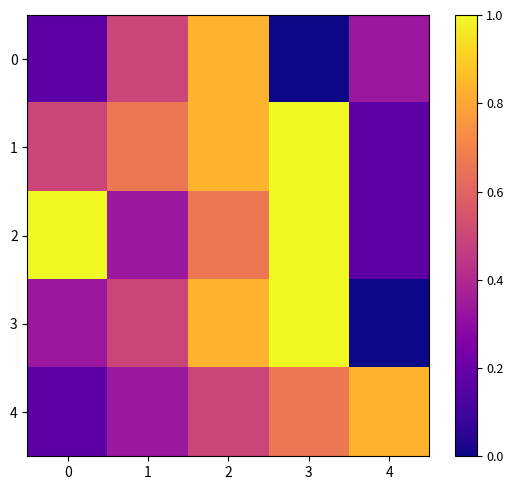

Count the number of data series in this chart.

5